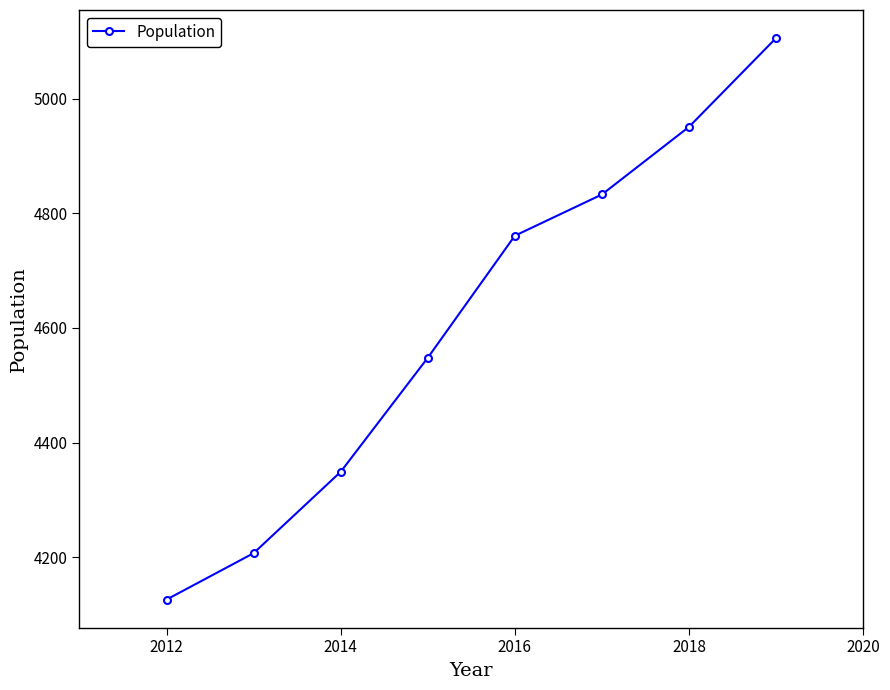

What is the difference between the maximum and minimum values?

980